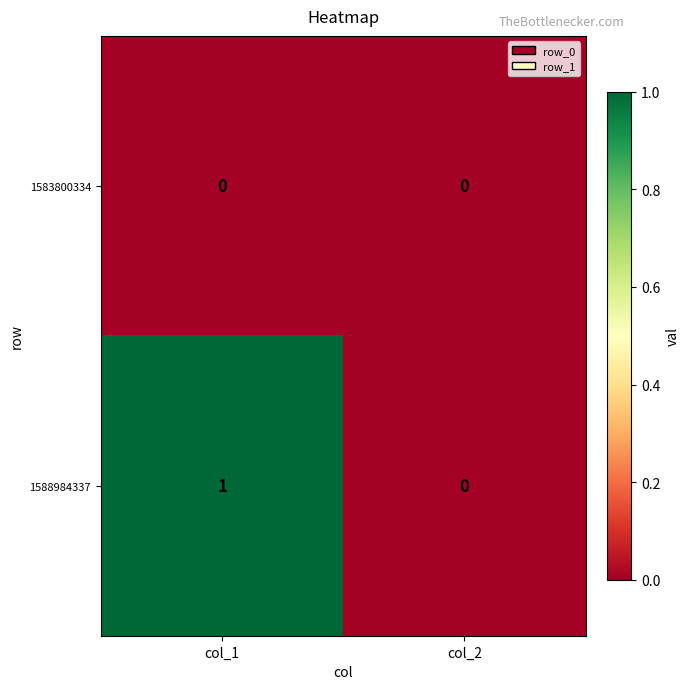

How many distinct data groups are displayed?

2